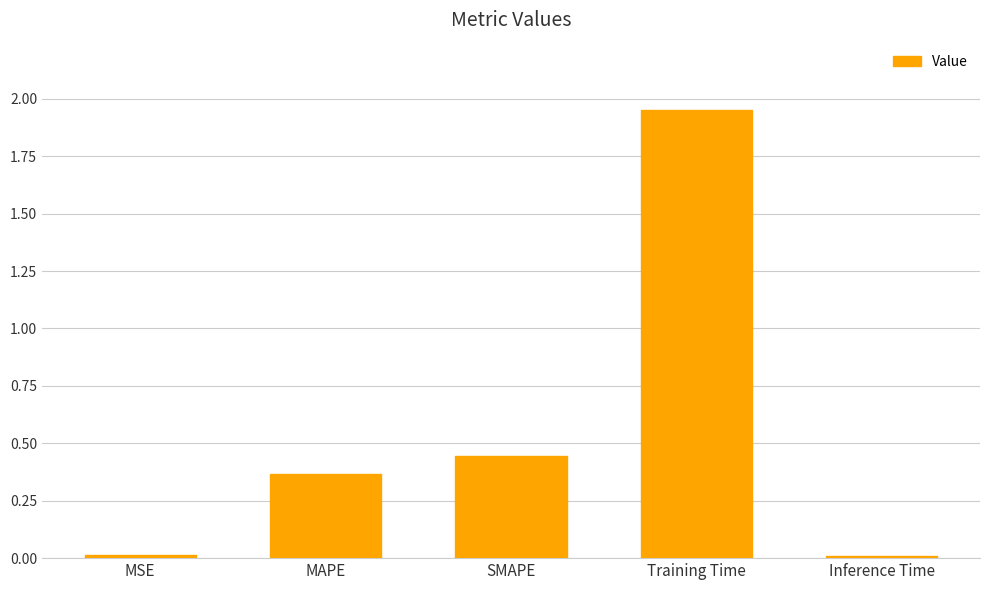

What is the sum of all values?

2.8